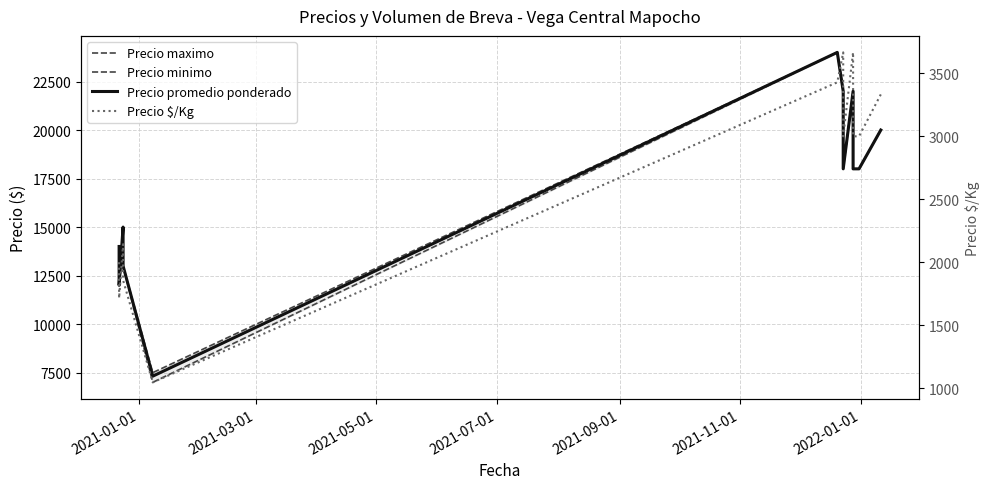

What is the average value of the Precio $/Kg series?

2655